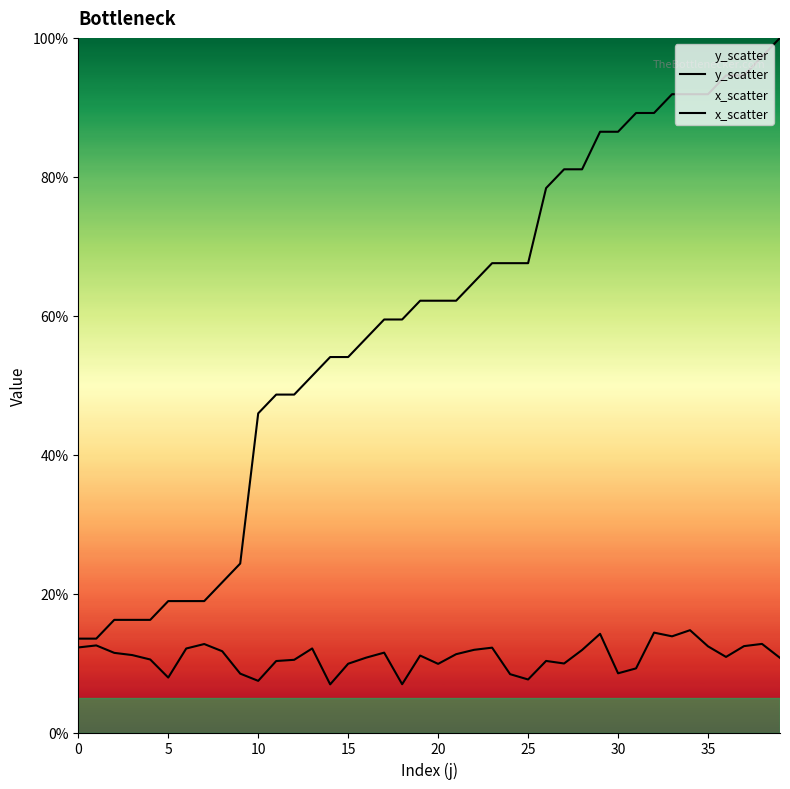

What is the total value across all series at 29?

1.0